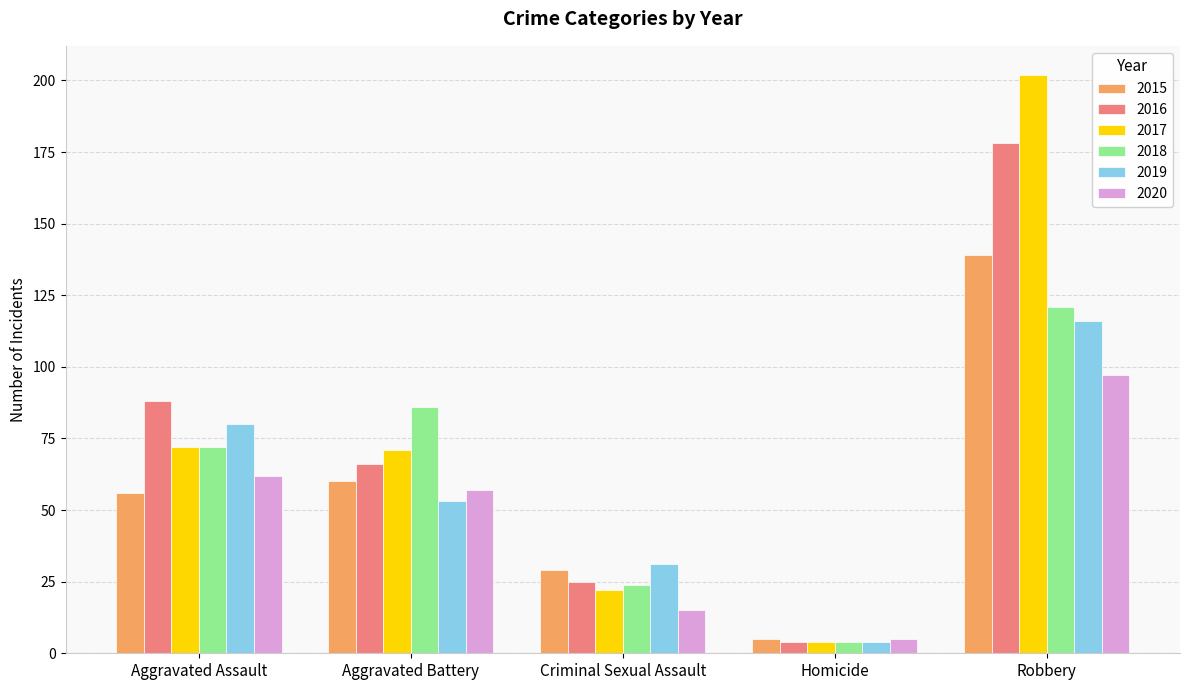

Which series has the widest spread of values?

2017